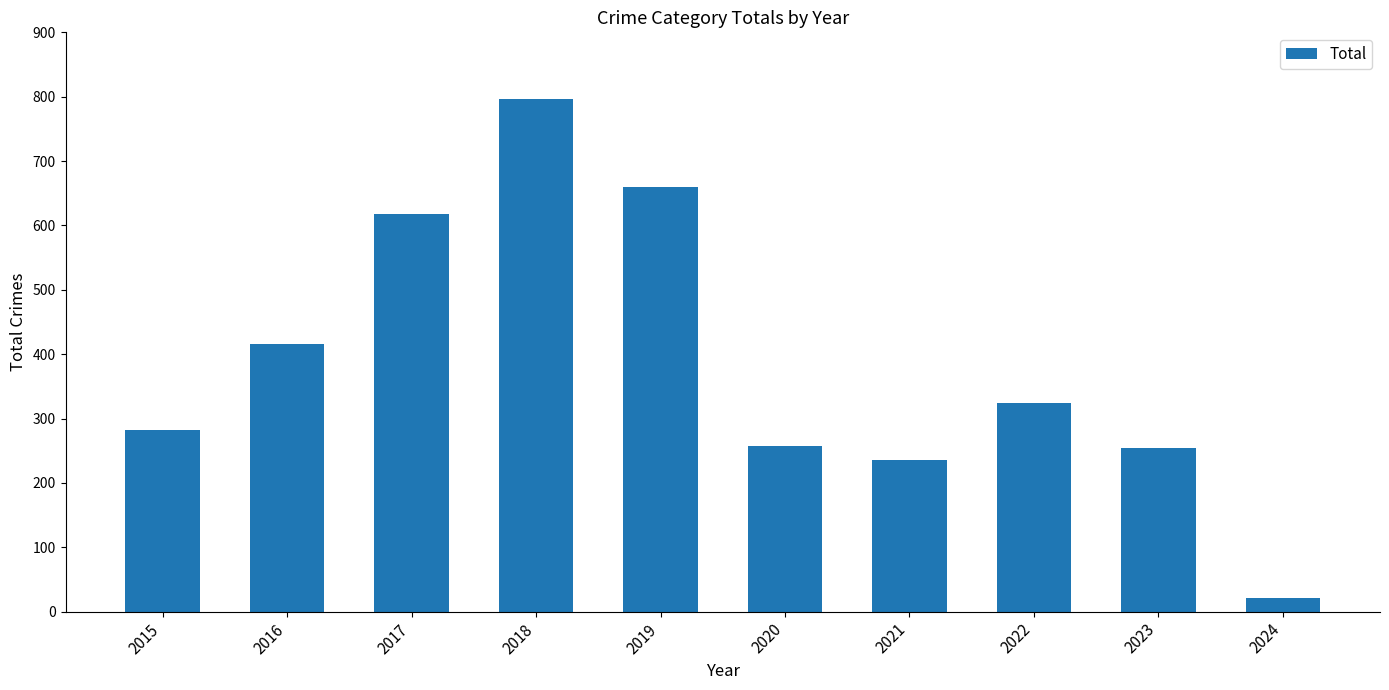

At which category does the chart reach its minimum across all series?

2024